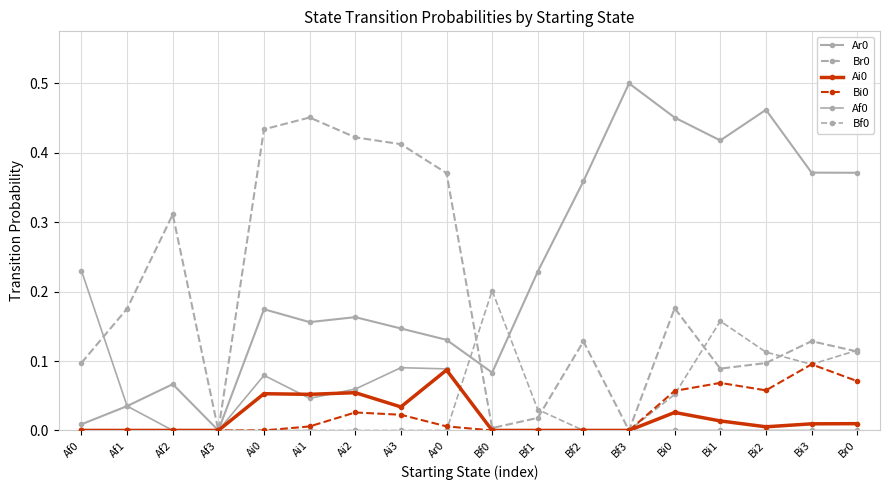

Which series has the widest spread of values?

Ar0